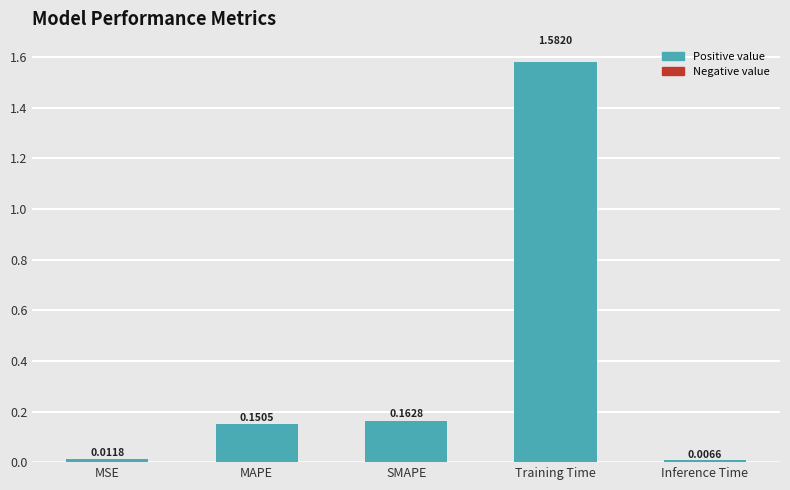

What is the average value?

0.4